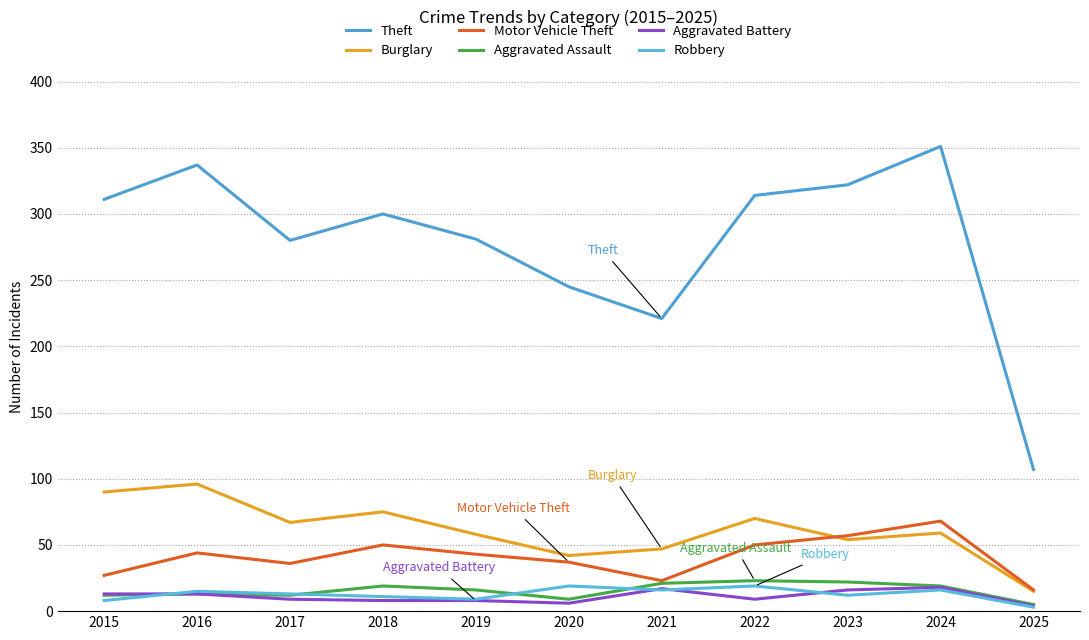

What is the sum of the Aggravated Assault values at 2020 and 2019?

25